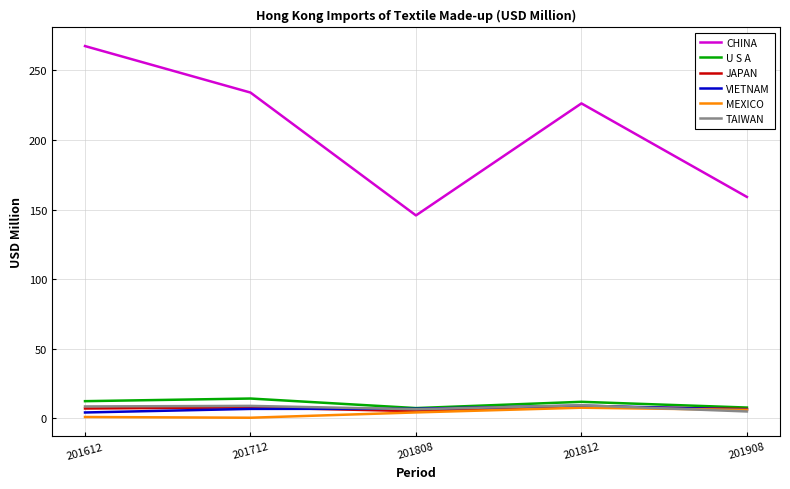

Which series has the largest range (max minus min)?

CHINA